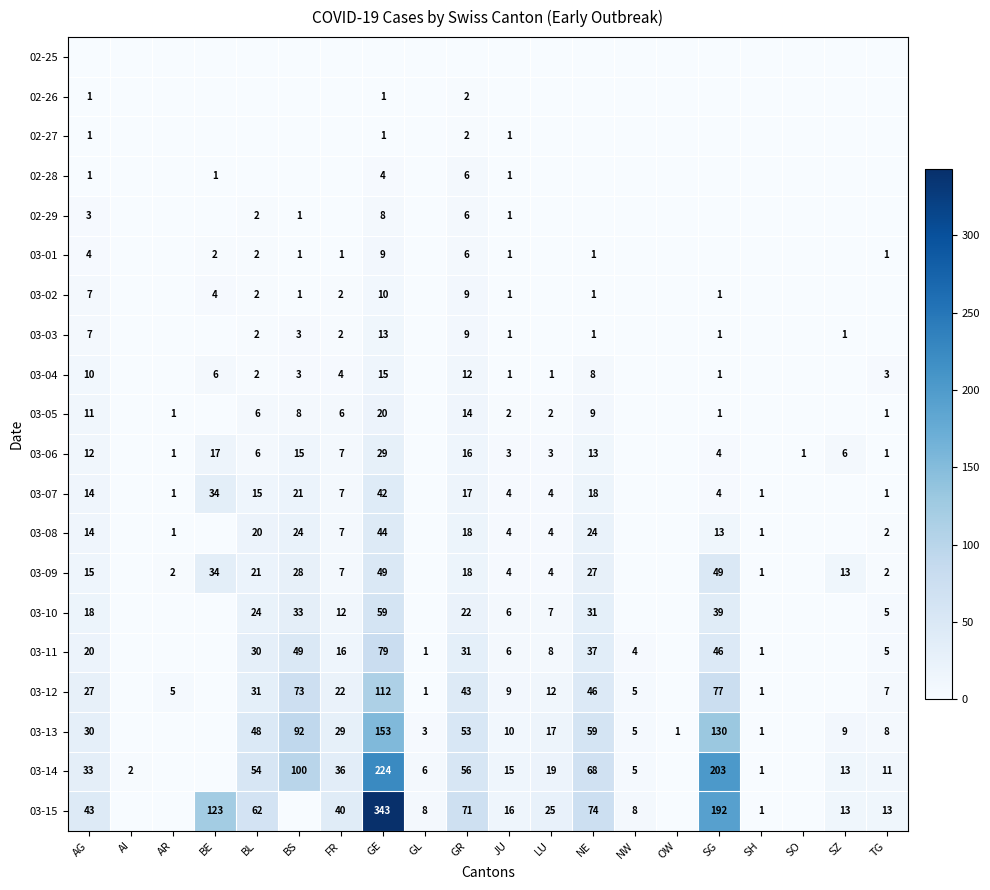

True or false: 03-15 has a value of 106 at BL.

False